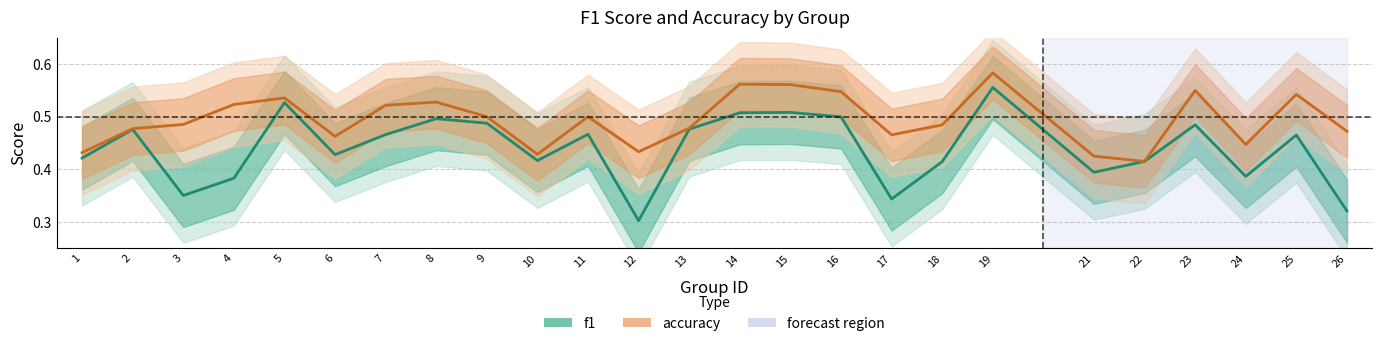

What is the value of the accuracy point at the 22nd from the left?

0.6